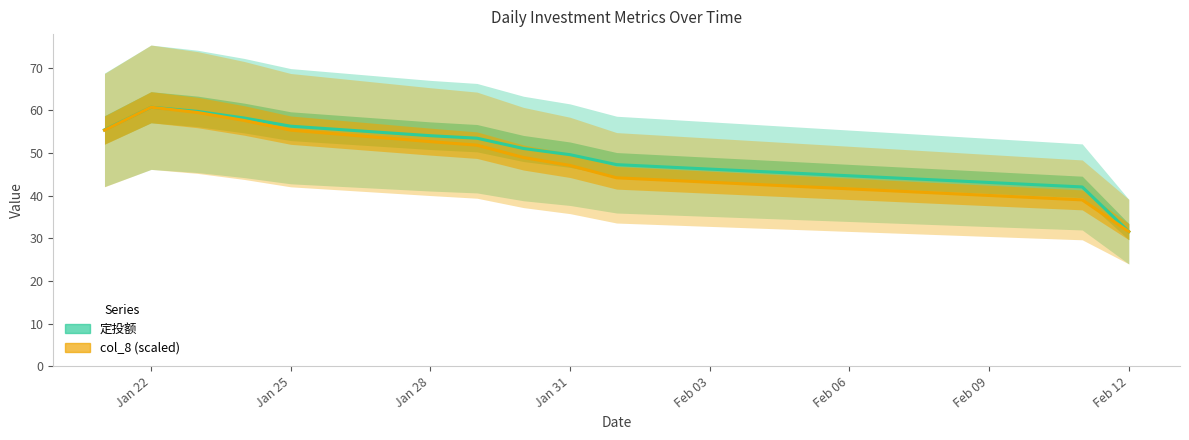

In 定投额, how many points are higher than both neighbors (excluding endpoints)?

1